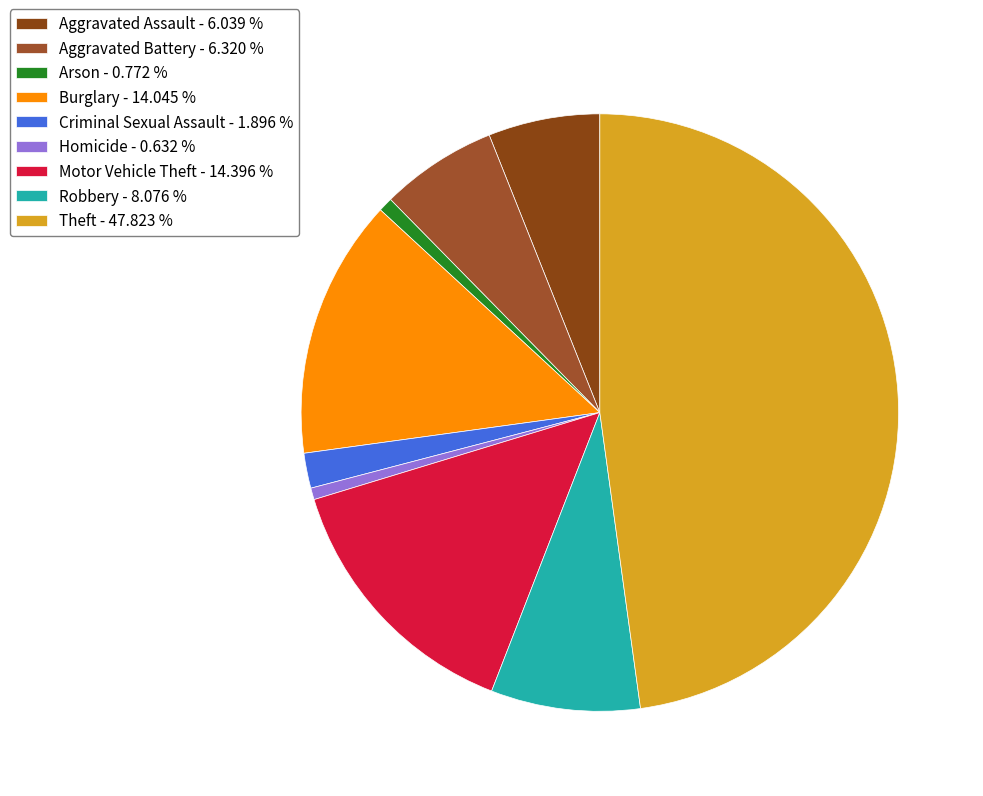

How many segments does this pie chart have?

9